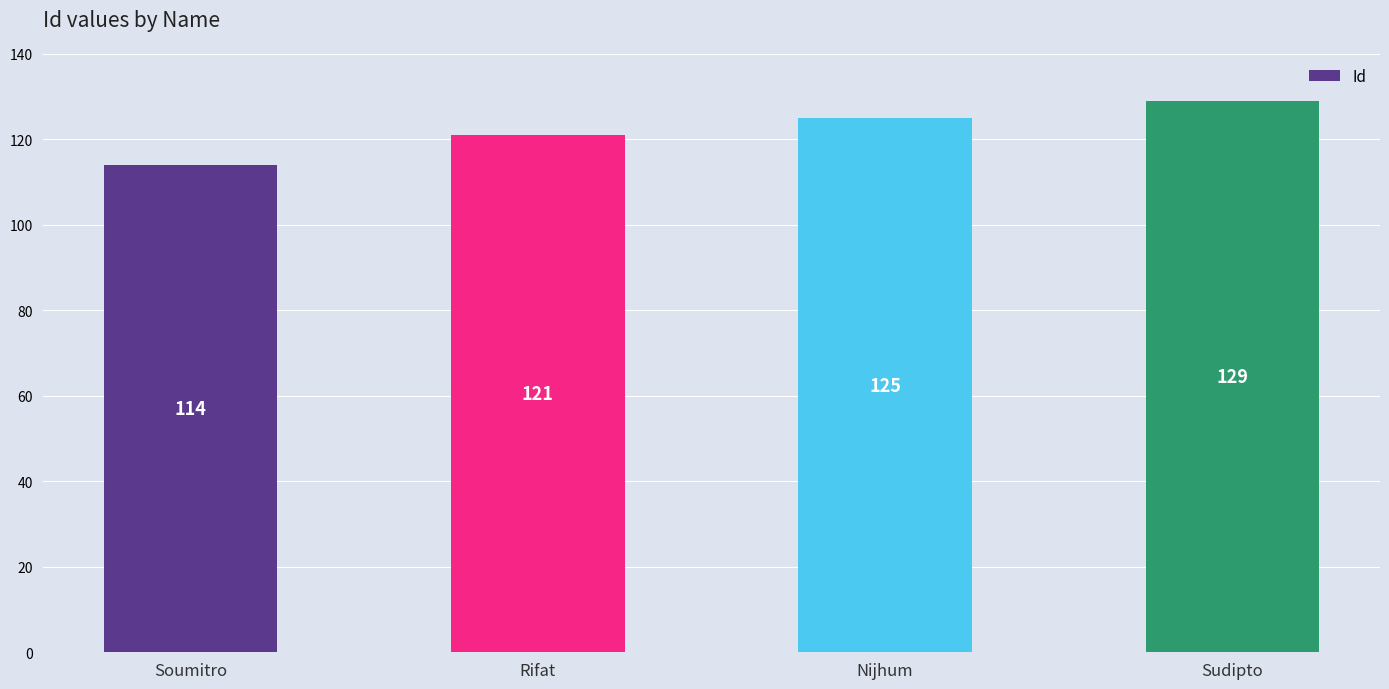

What is the label of the 2nd bar from the left?

Rifat